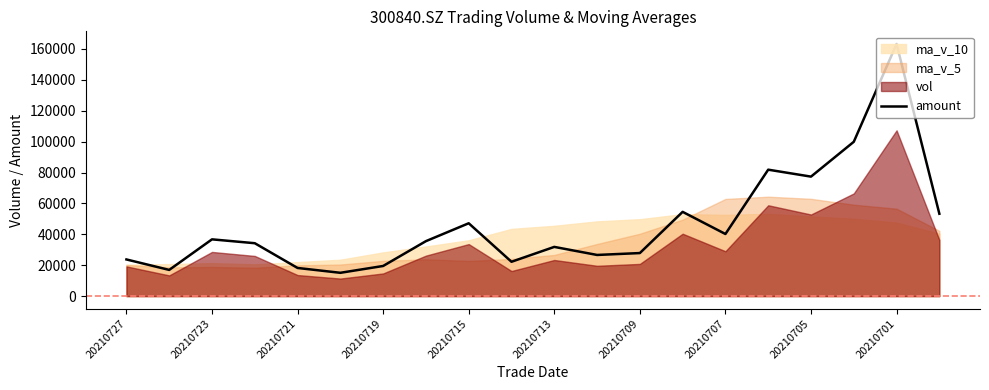

How many lines are shown in the chart?

1